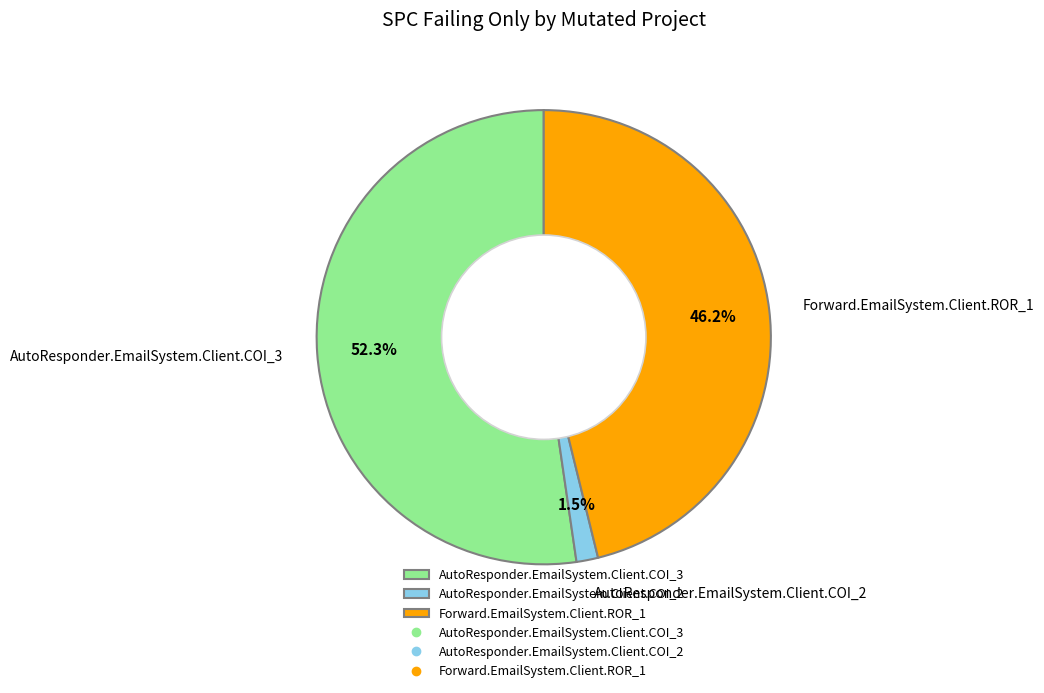

To the nearest percent, what is the average slice percentage?

33%